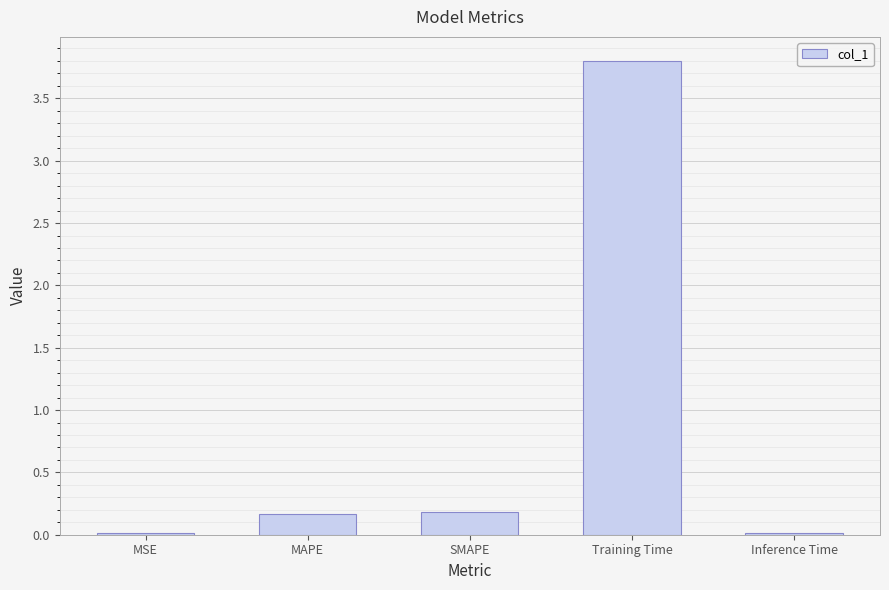

What is the maximum value shown in the chart?

3.8